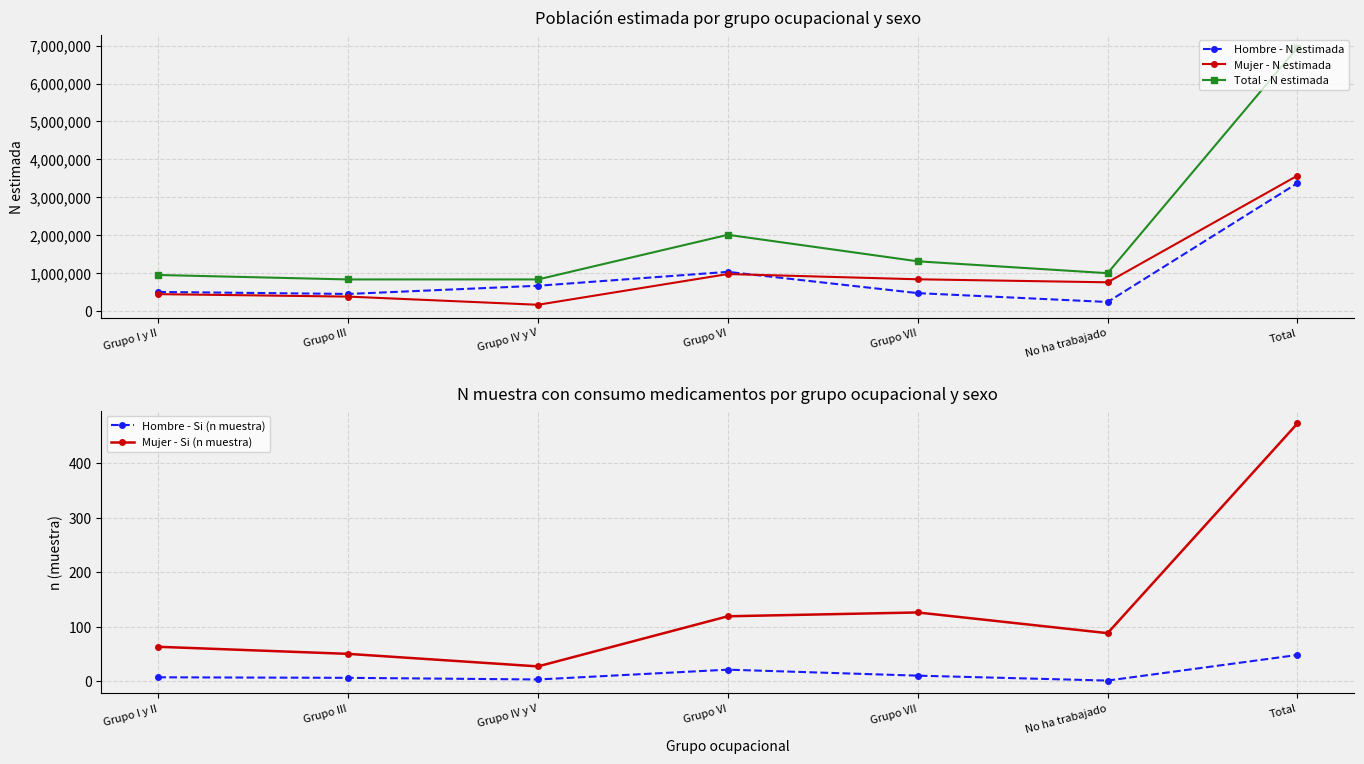

Which series changed the most between Grupo IV y V and Grupo VII?

Mujer - N estimada